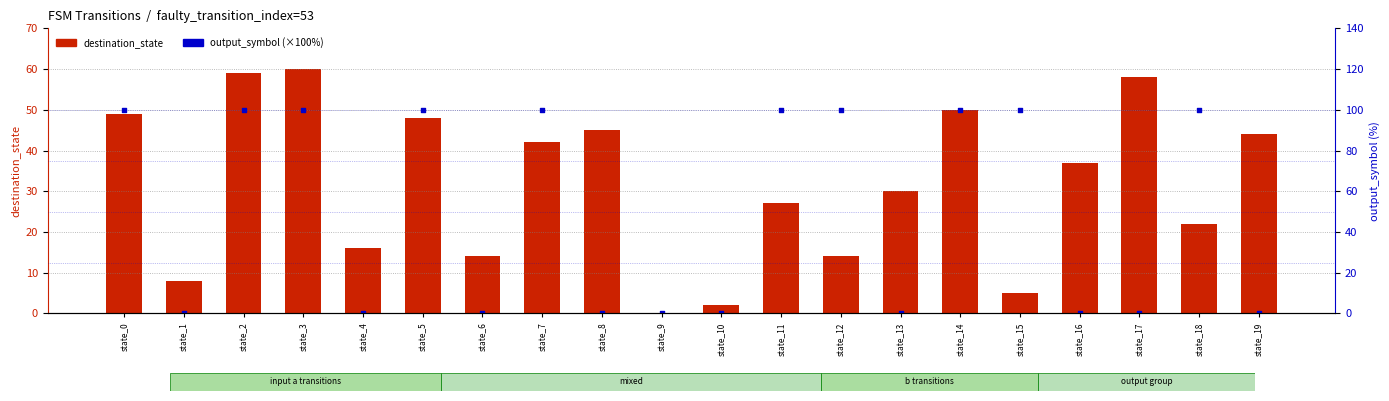

Which series reaches the maximum Y coordinate?

output_symbol (×100%)